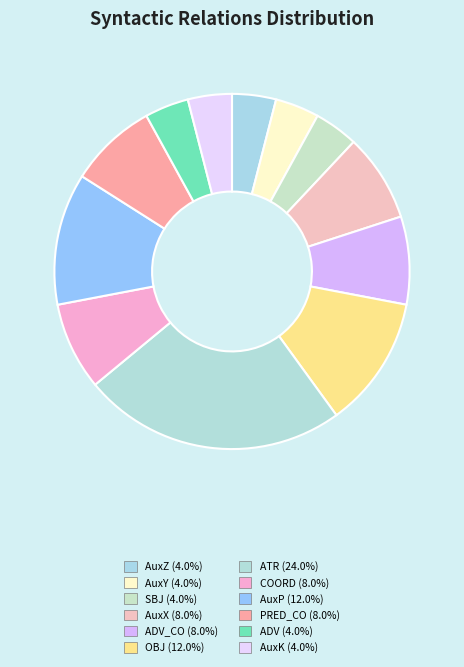

Count the number of slices in the pie.

12